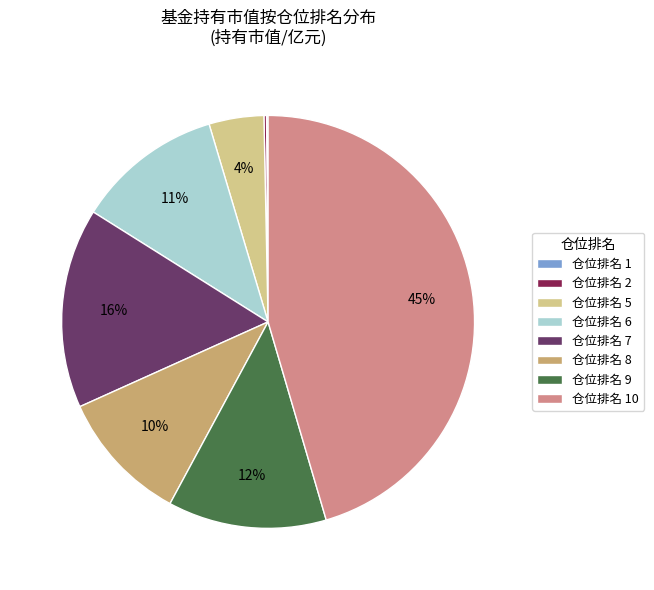

To the nearest percent, what is the average slice percentage?

12%